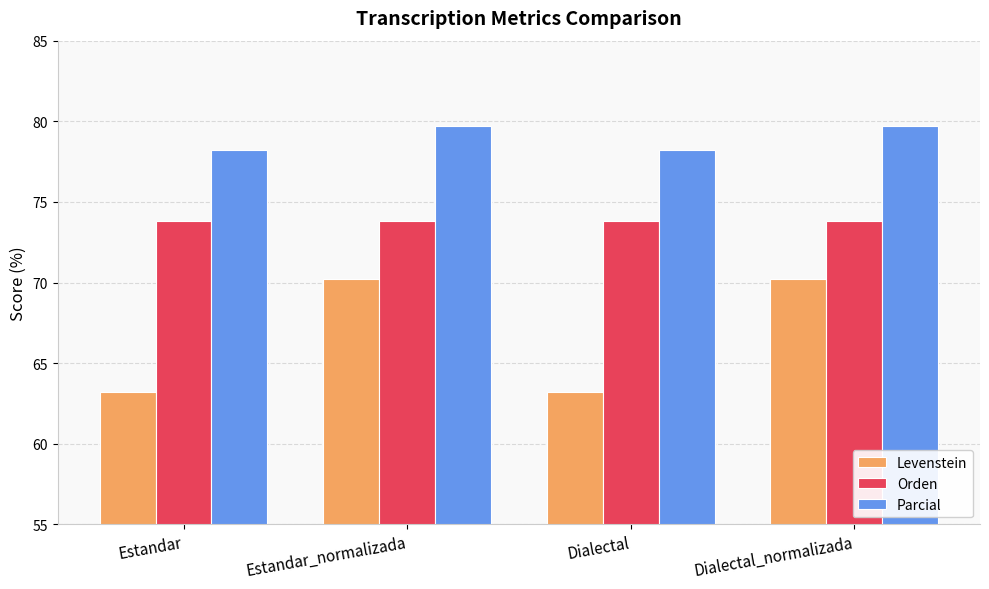

What position from the left is Dialectal?

3